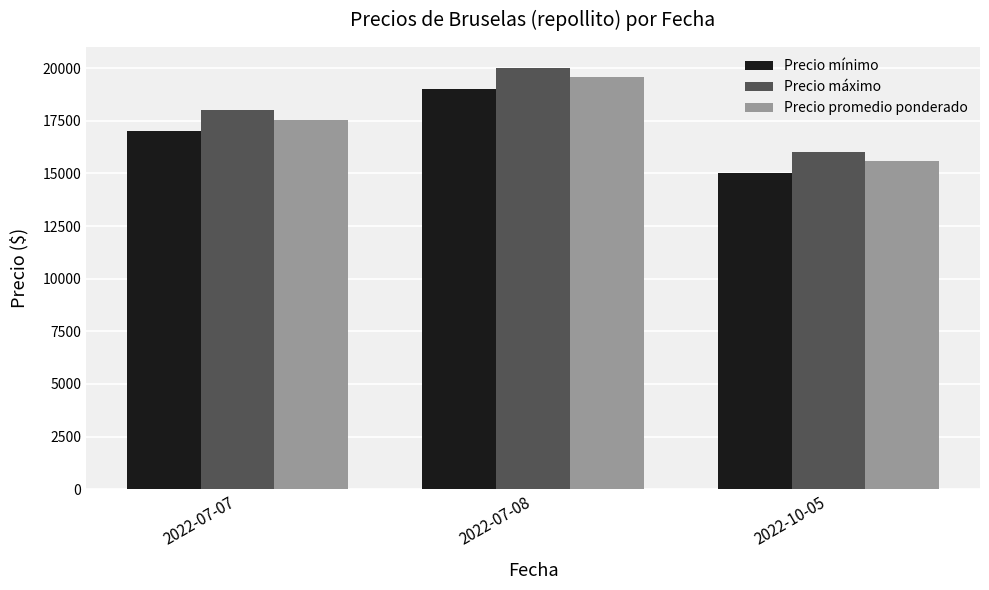

Which category has the lowest value in the Precio mínimo series?

2022-10-05